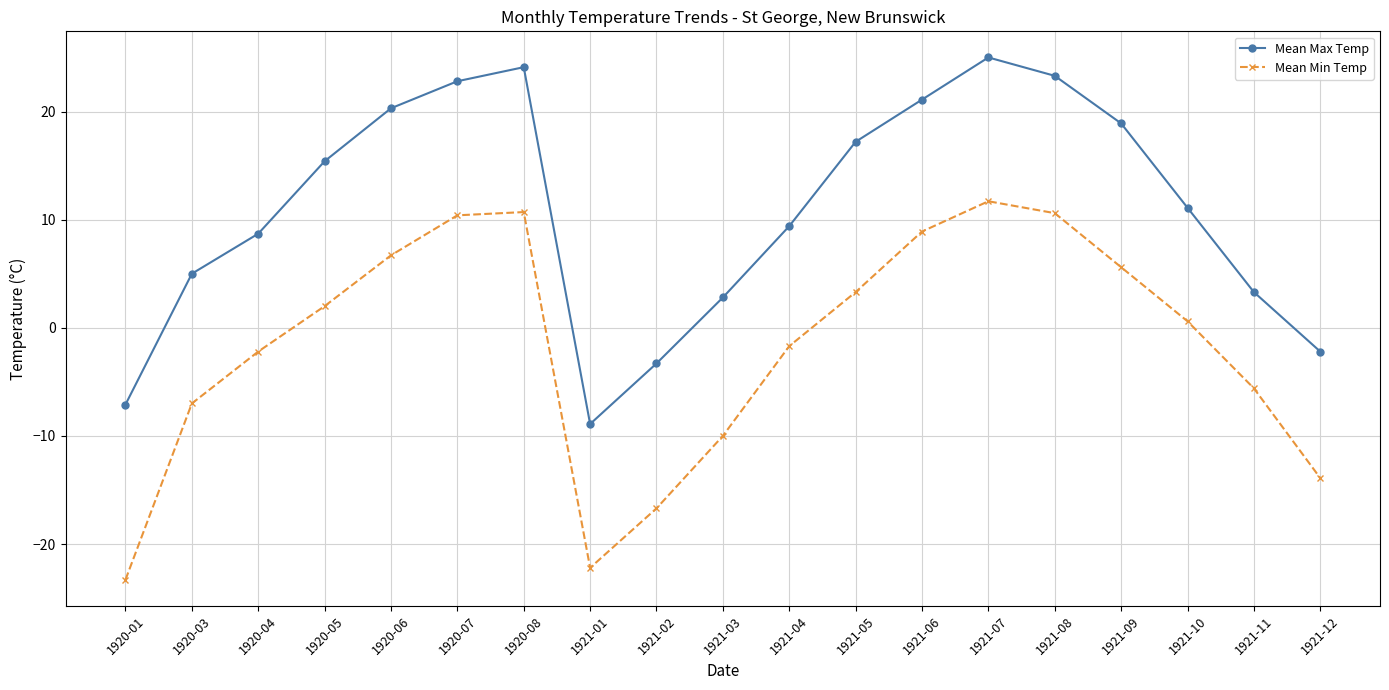

What is the greatest value displayed?

25.0